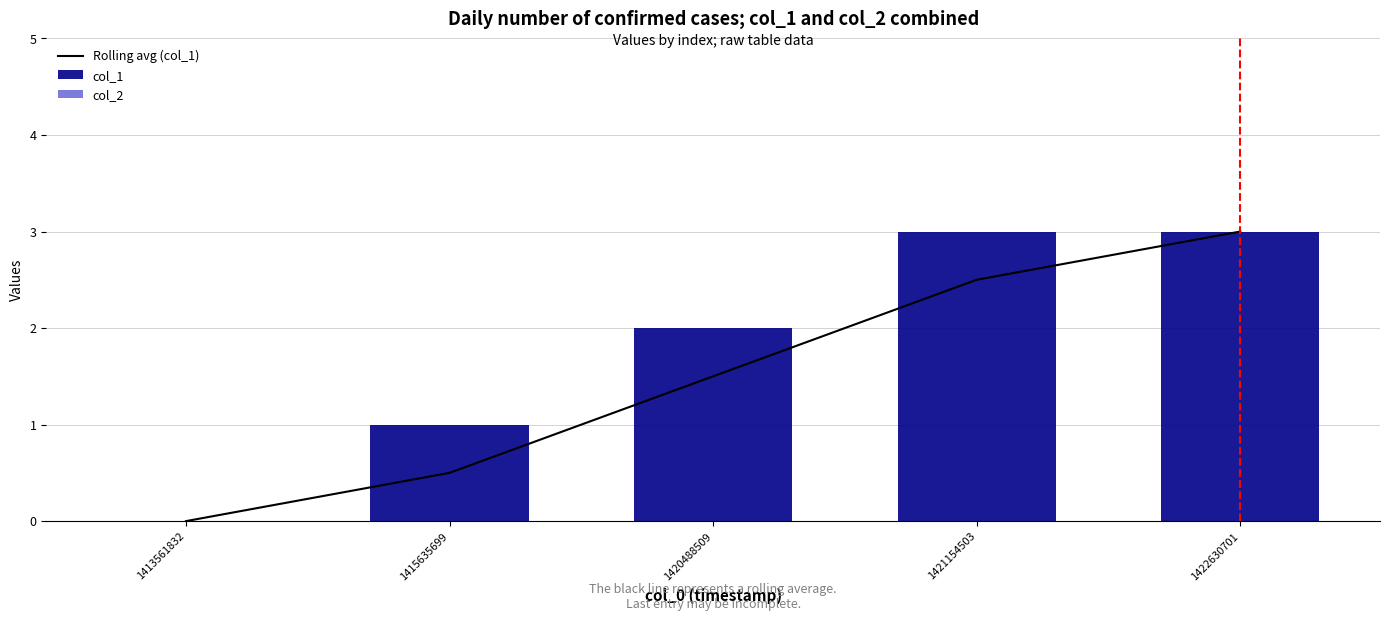

Between 1415635699 and 1422630701, which is larger?

1422630701